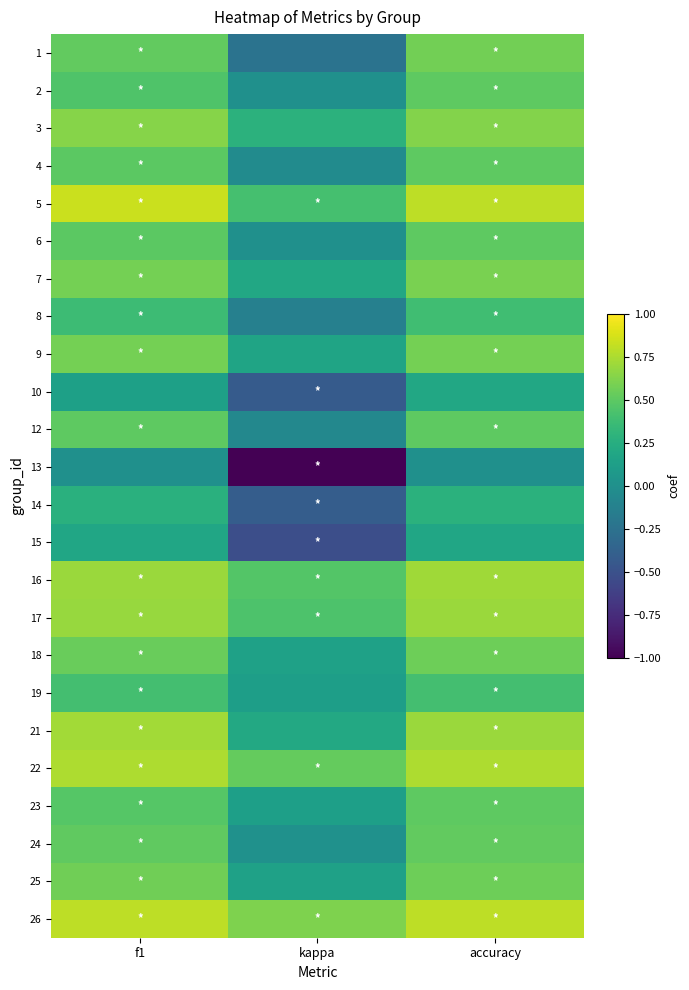

What is the maximum value shown in the chart?

0.8